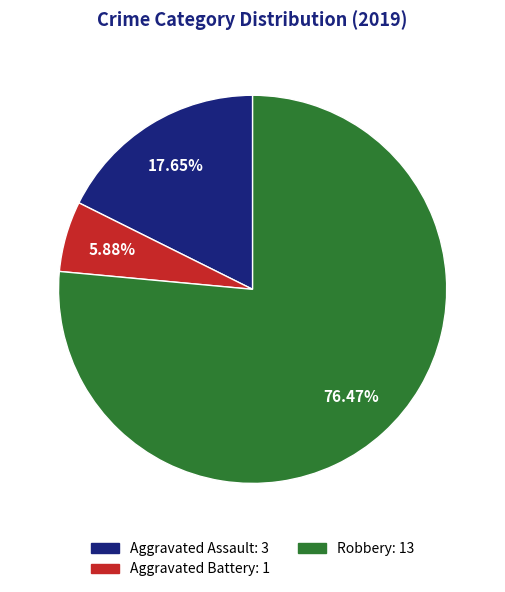

How many slices are in this pie chart?

3